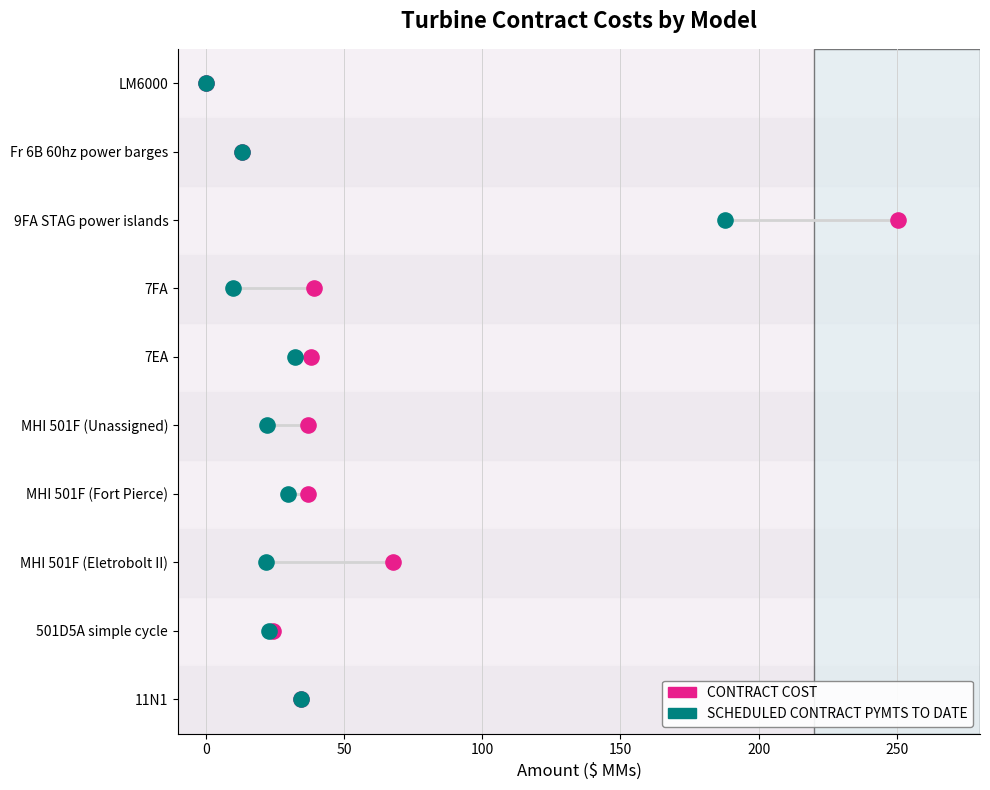

What are all the series names shown in the legend?

CONTRACT COST, SCHEDULED CONTRACT PYMTS TO DATE